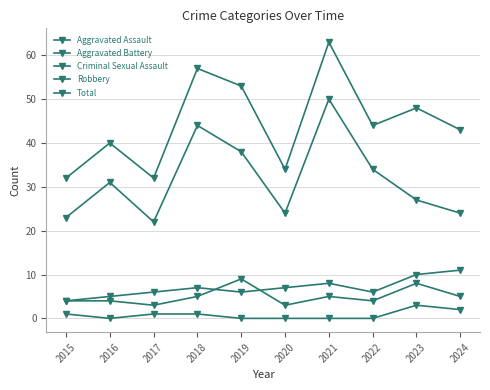

True or false: Criminal Sexual Assault has more than 2 points higher than both neighbors.

False